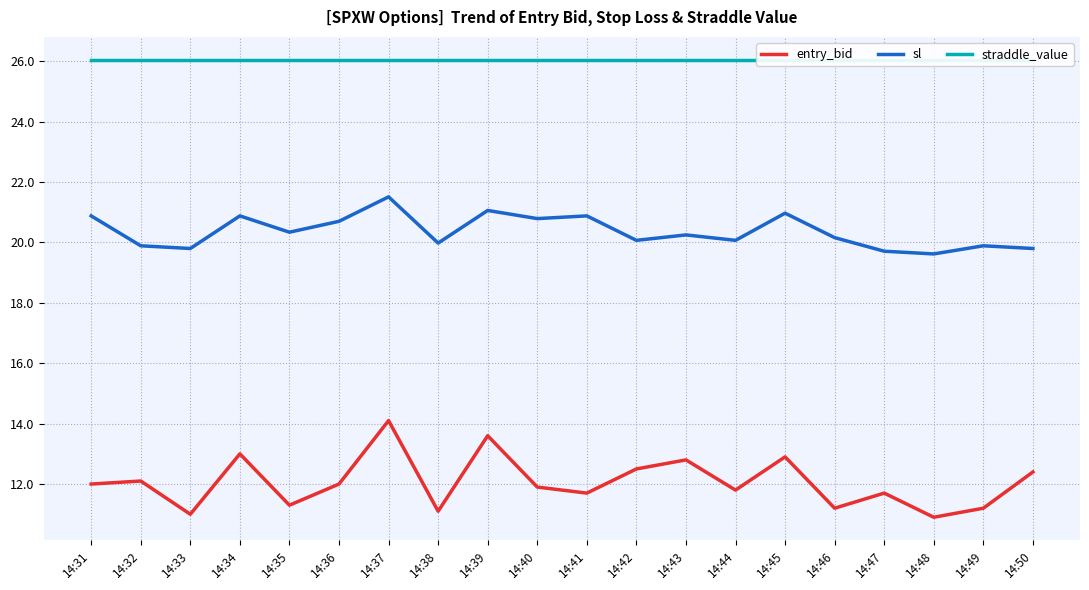

What is the value of the sl point at the 4th from the left?

20.9